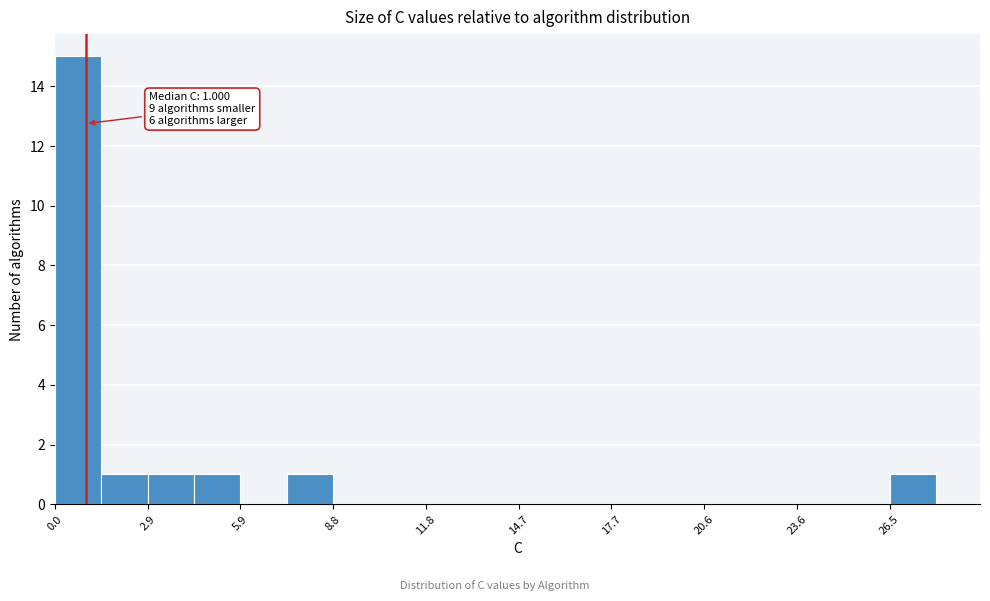

Around what value on the x-axis is the tallest bar? Give the approximate position of its centre, as read against the axis.

0.5